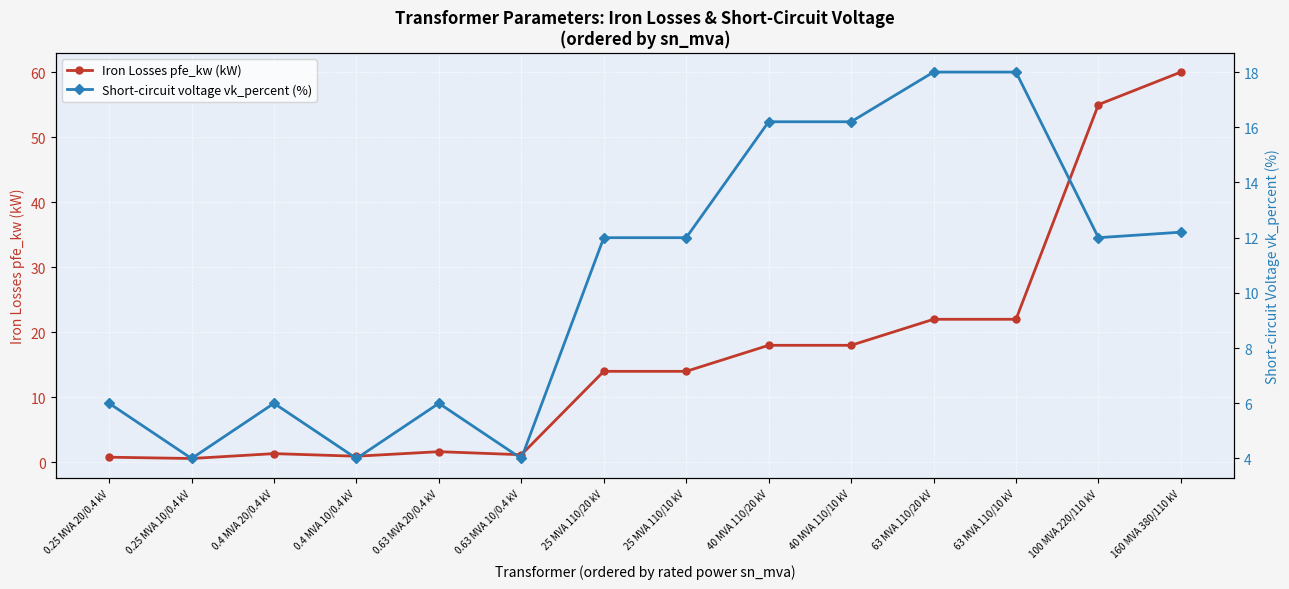

Rank the series by their average value, from highest to lowest.

Iron Losses pfe_kw (kW), Short-circuit voltage vk_percent (%)